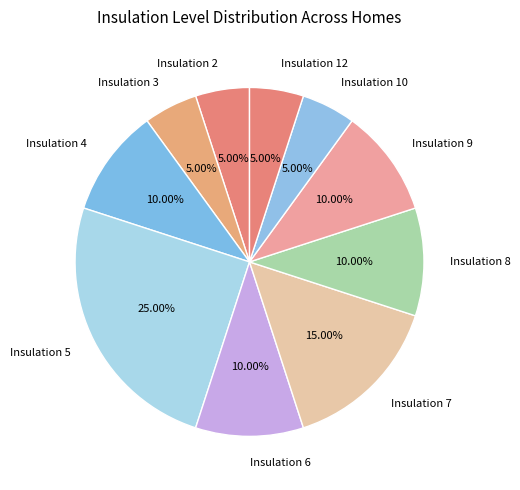

Does any single category account for the majority?

No